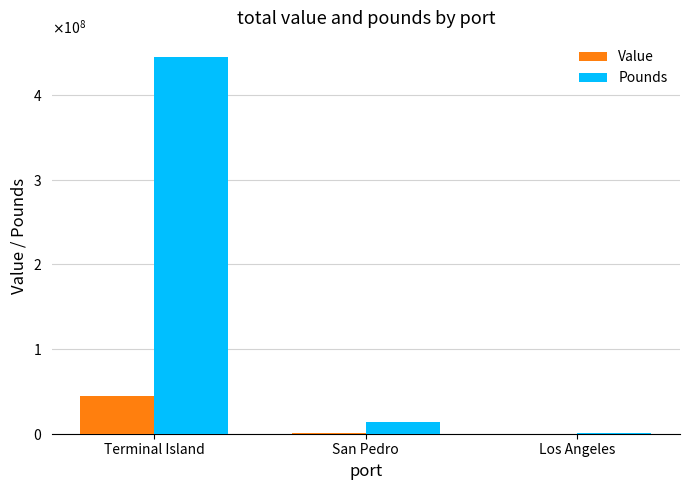

Reading left to right, extract all data points from this chart.

Value: Terminal Island=45104978	San Pedro=843410	Los Angeles=171505
Pounds: Terminal Island=445287616	San Pedro=13579723	Los Angeles=284733